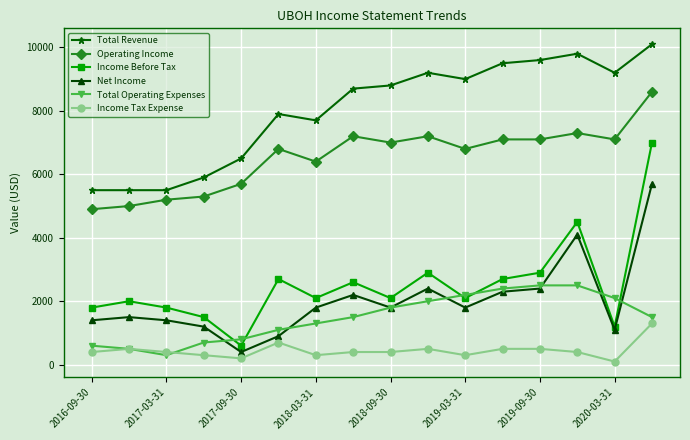

True or false: Total Operating Expenses and Total Revenue cross at least once.

False